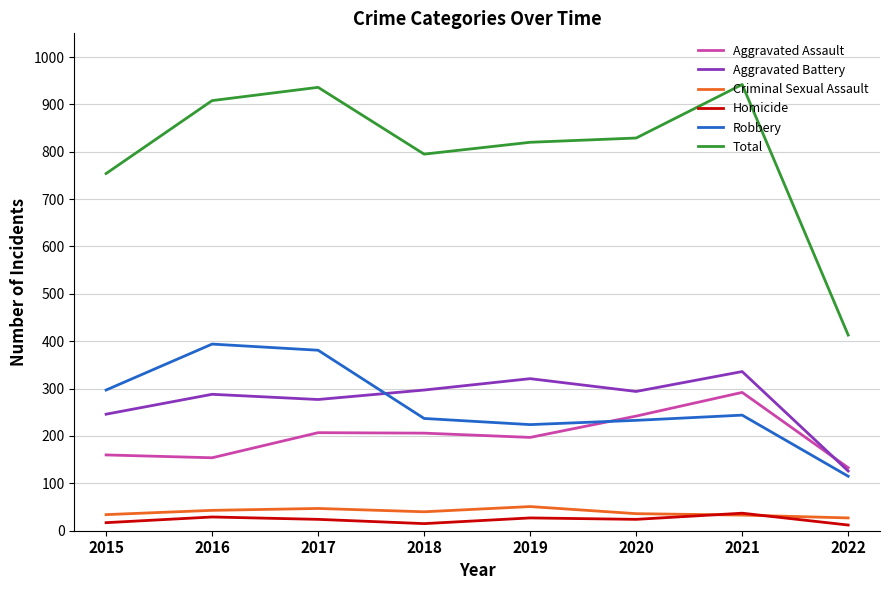

What is the difference between the second highest and second lowest values in the Aggravated Battery series?

75